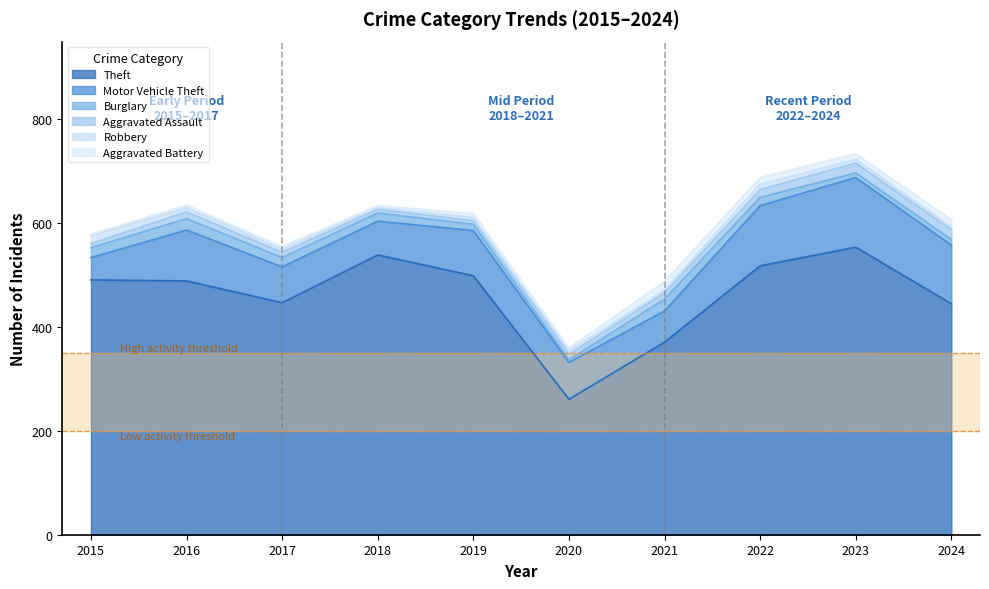

List the labels in order of Aggravated Battery value, smallest first.

2015, 2018, 2016, 2017, 2020, 2019, 2023, 2022, 2024, 2021